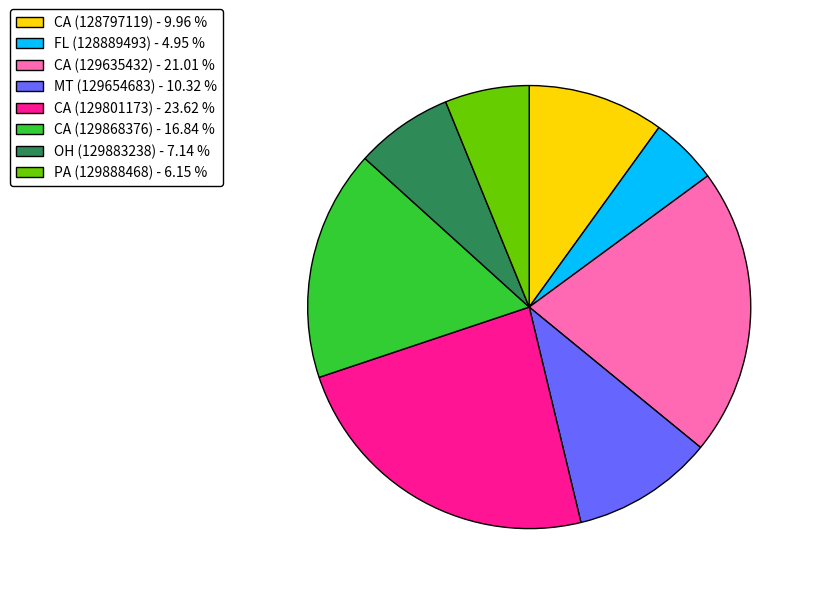

True or false: FL (128889493) accounts for 5% of the total.

True